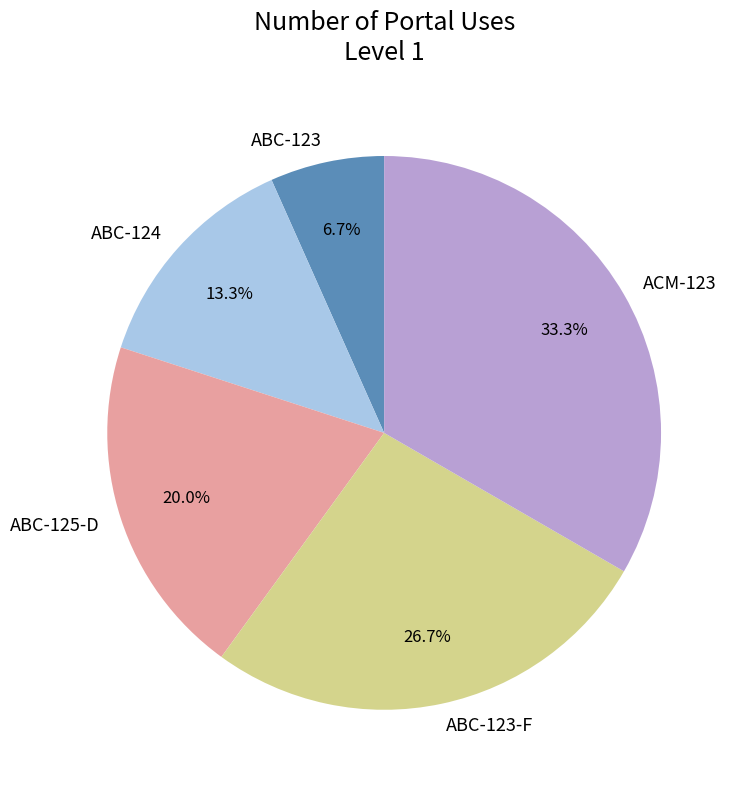

Is the sum of ABC-123-F and ABC-123 greater than half?

No